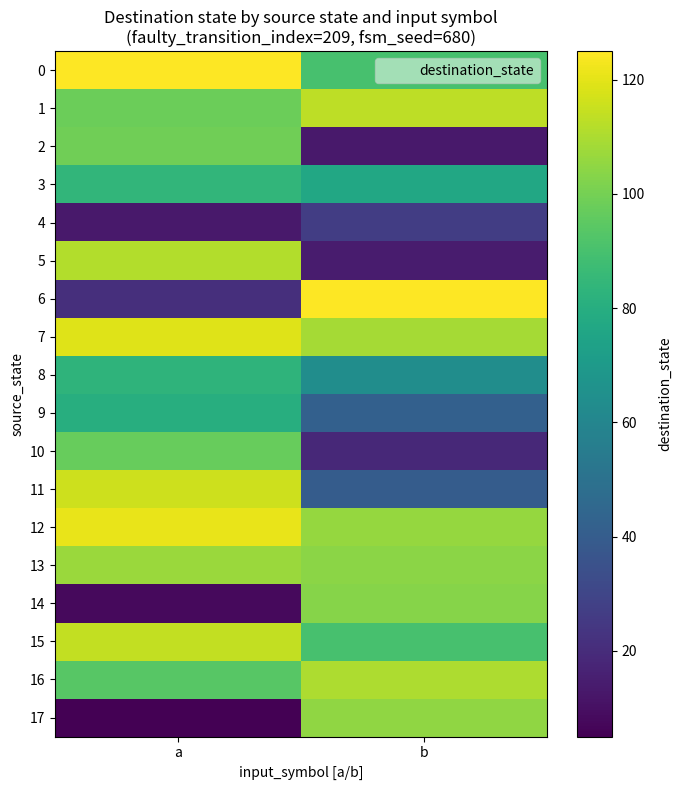

Reading left to right, list all the values displayed in this chart.

0: a=125	b=90
1: a=98	b=113
2: a=99	b=13
3: a=84	b=77
4: a=13	b=27
5: a=111	b=14
6: a=21	b=125
7: a=119	b=109
8: a=83	b=64
9: a=80	b=42
10: a=97	b=19
11: a=116	b=40
12: a=121	b=106
13: a=107	b=104
14: a=8	b=103
15: a=114	b=90
16: a=94	b=110
17: a=5	b=105